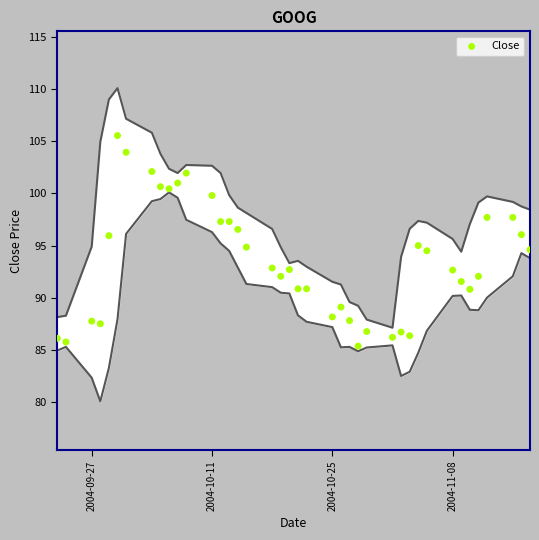

What is the range of X values (max minus min)?

55.0